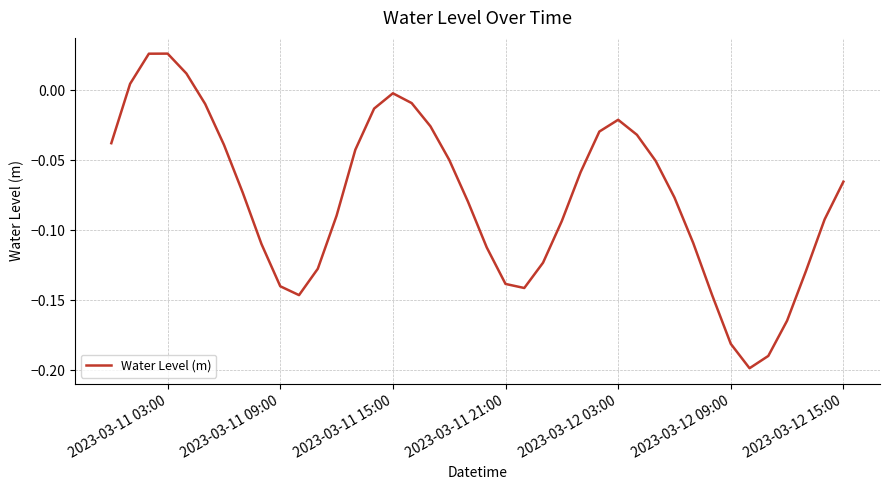

What is the smallest value displayed?

-0.2